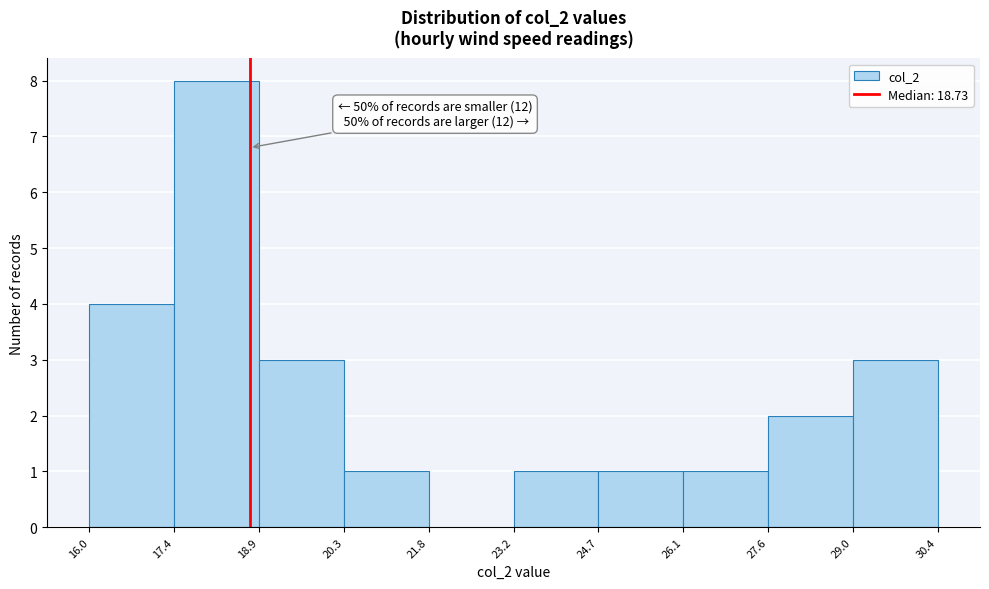

Over which range of the x-axis is the bar tallest?

17.4 to 18.9